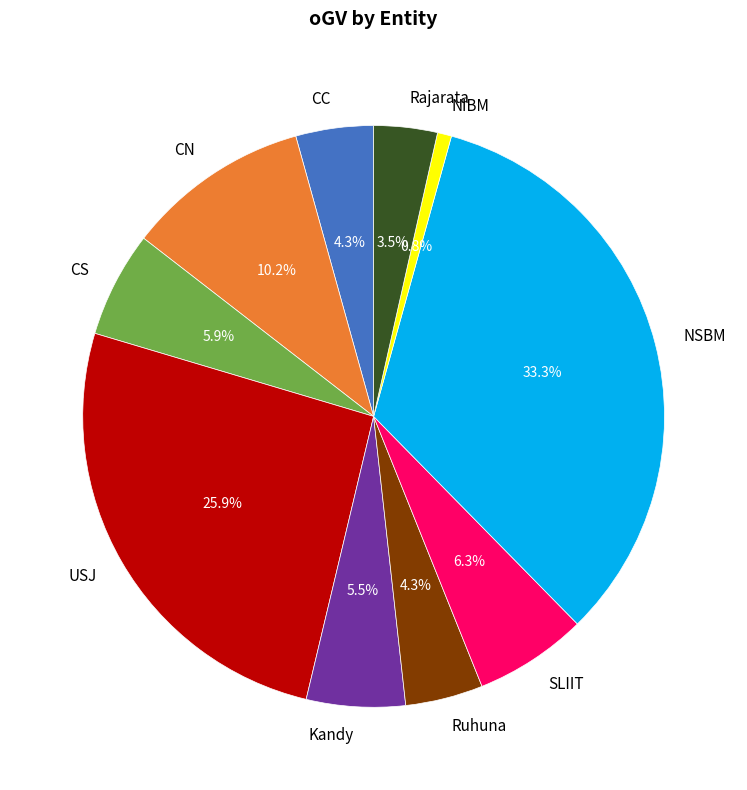

To the nearest percent, what percentage of the pie is NIBM?

1%